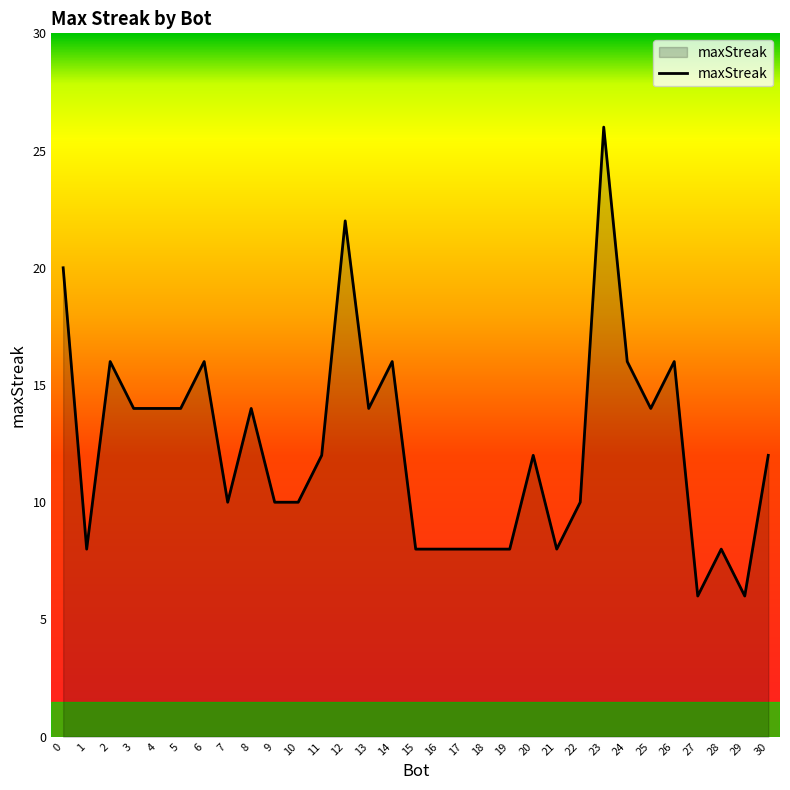

Does the chart have visible grid lines?

No